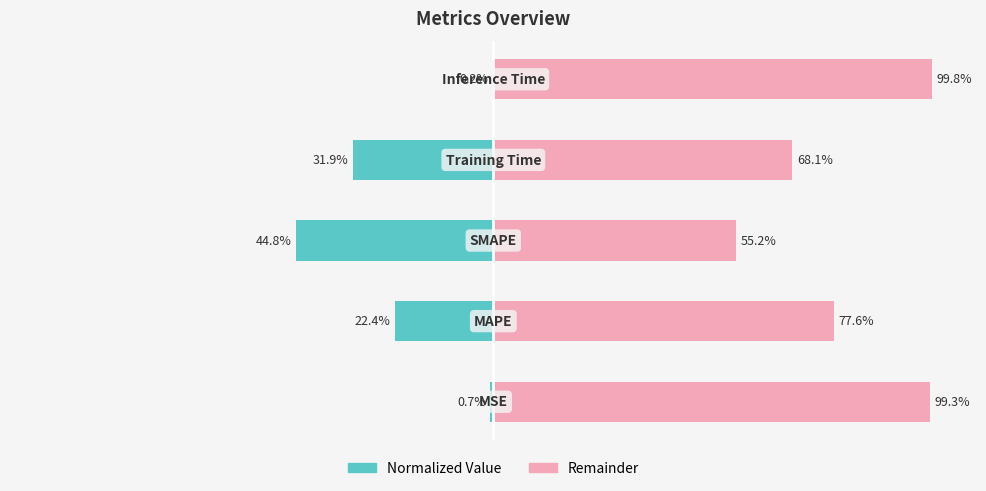

What is the value of the col_1 (left portion) bar at the 1st from the left?

-0.7